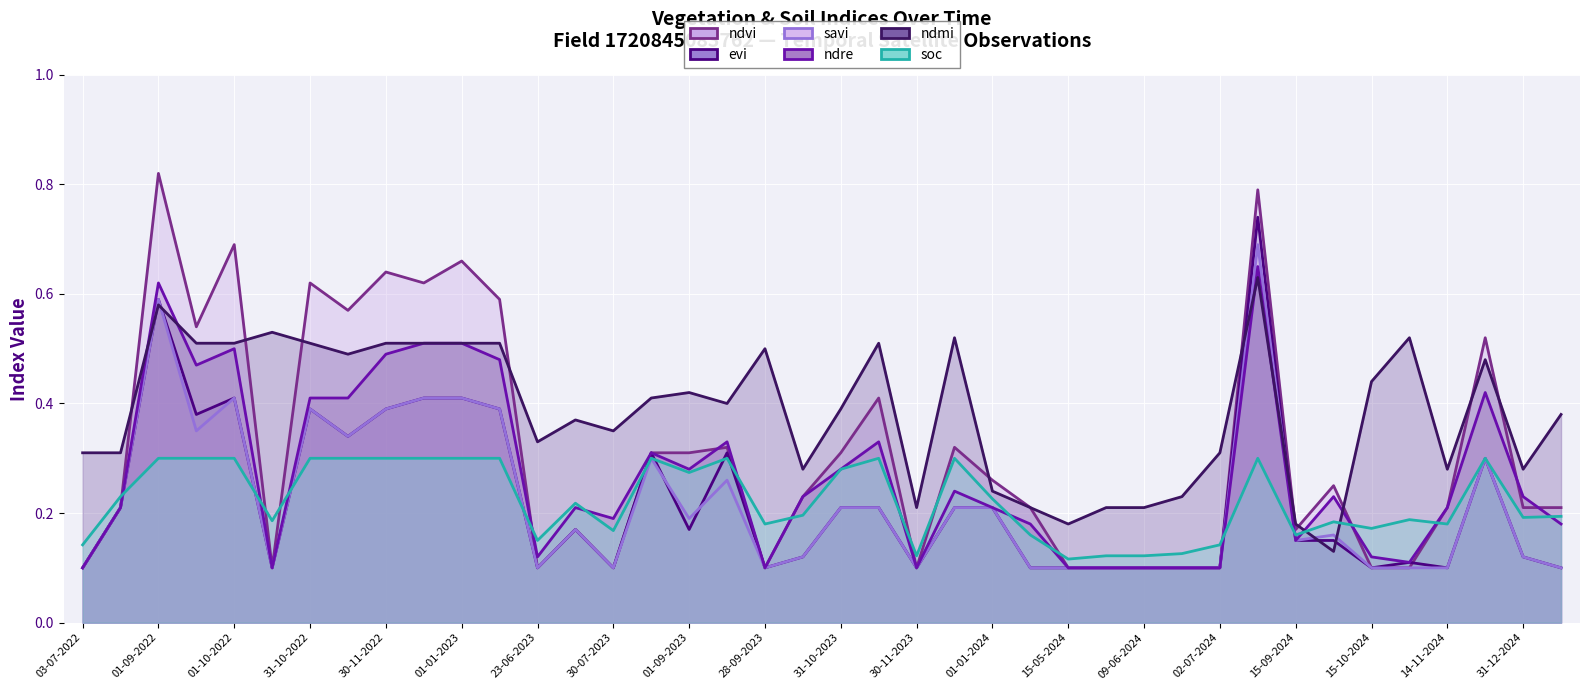

What are all the series names shown in the legend?

ndvi, evi, savi, ndre, ndmi, soc